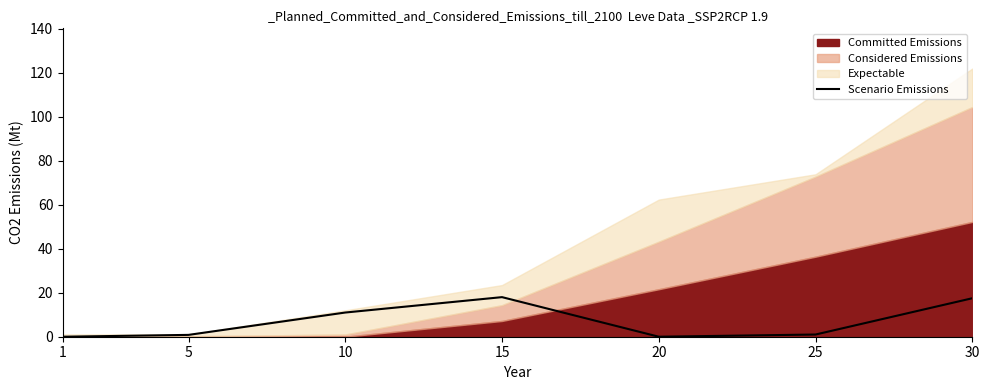

Which category has the lowest value across all series?

1